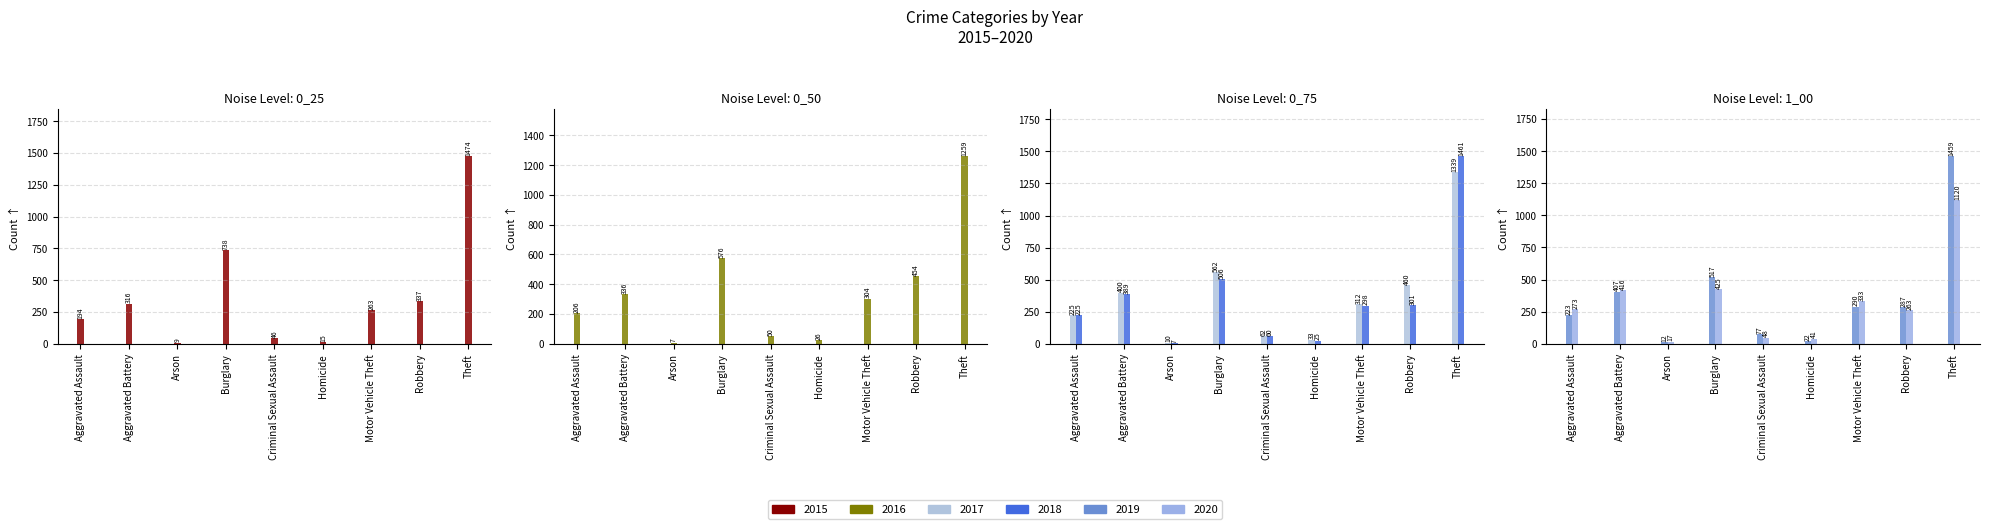

Which series has the largest total across all categories?

2017